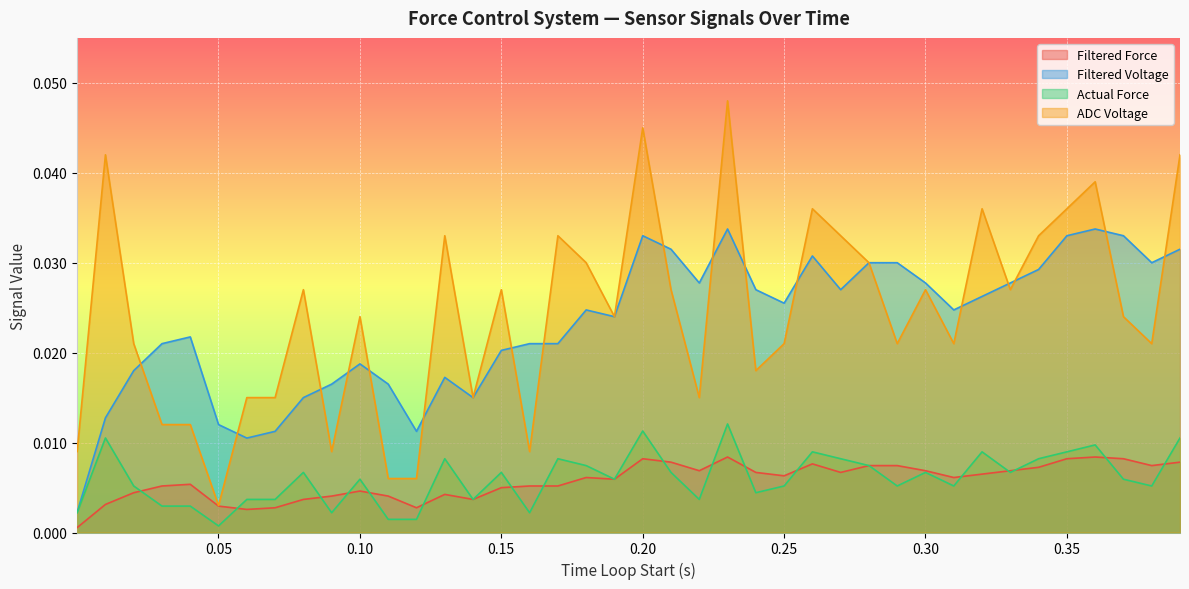

True or false: Filtered Voltage and Filtered Force intersect in this chart.

False